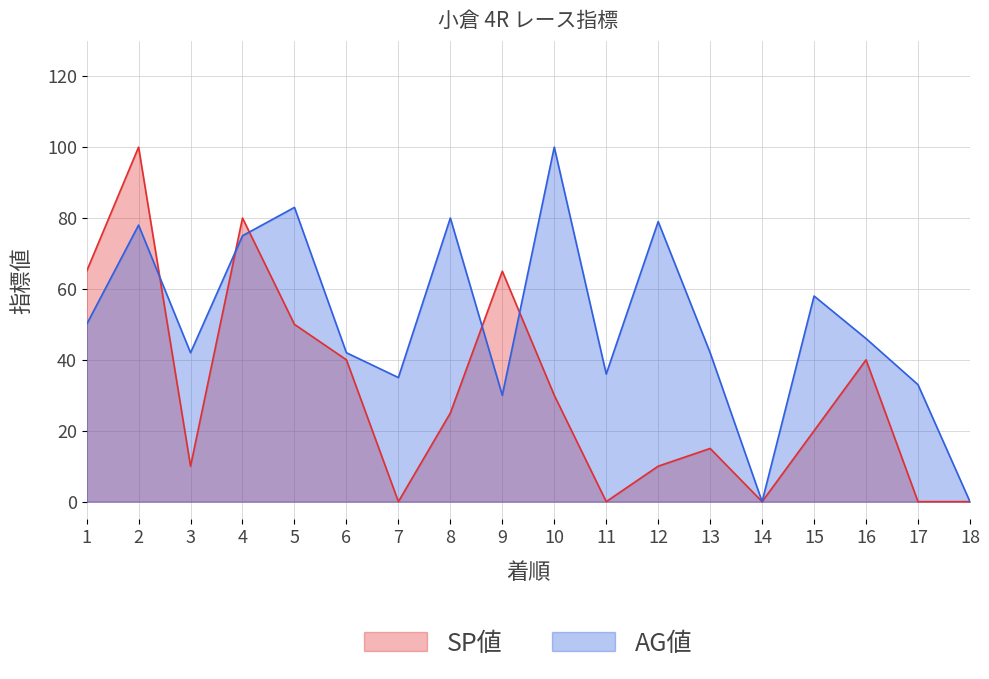

At which category is the sum across all series the highest?

2